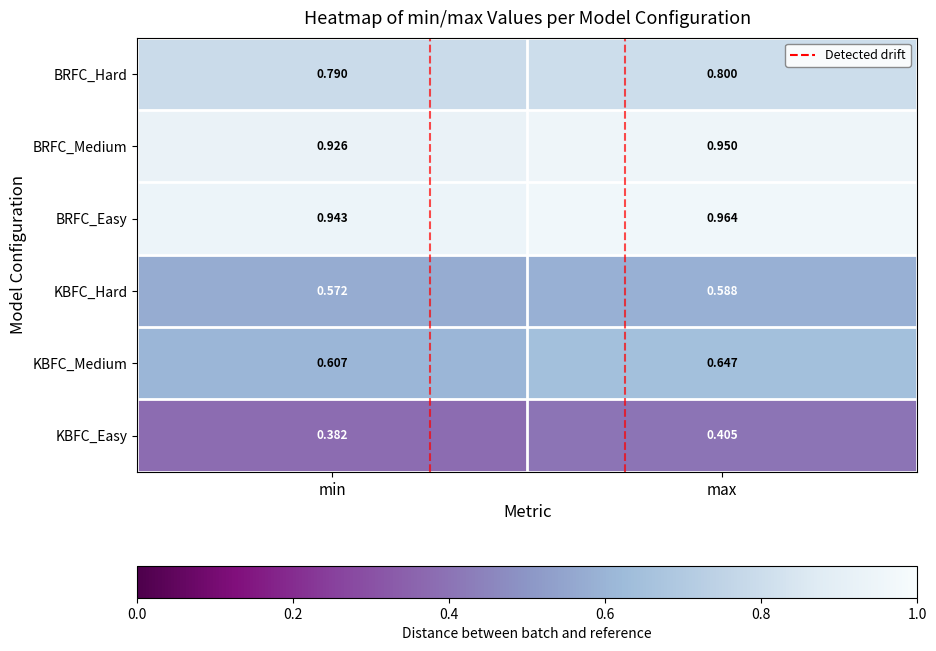

At min, list the series in order from largest to smallest.

BRFC_Easy, BRFC_Medium, BRFC_Hard, KBFC_Medium, KBFC_Hard, KBFC_Easy